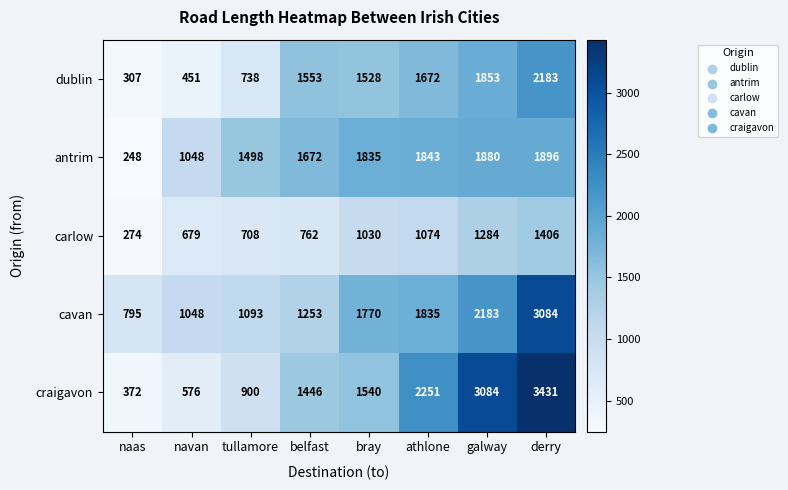

Is it true that cavan equals 2794 at athlone?

False